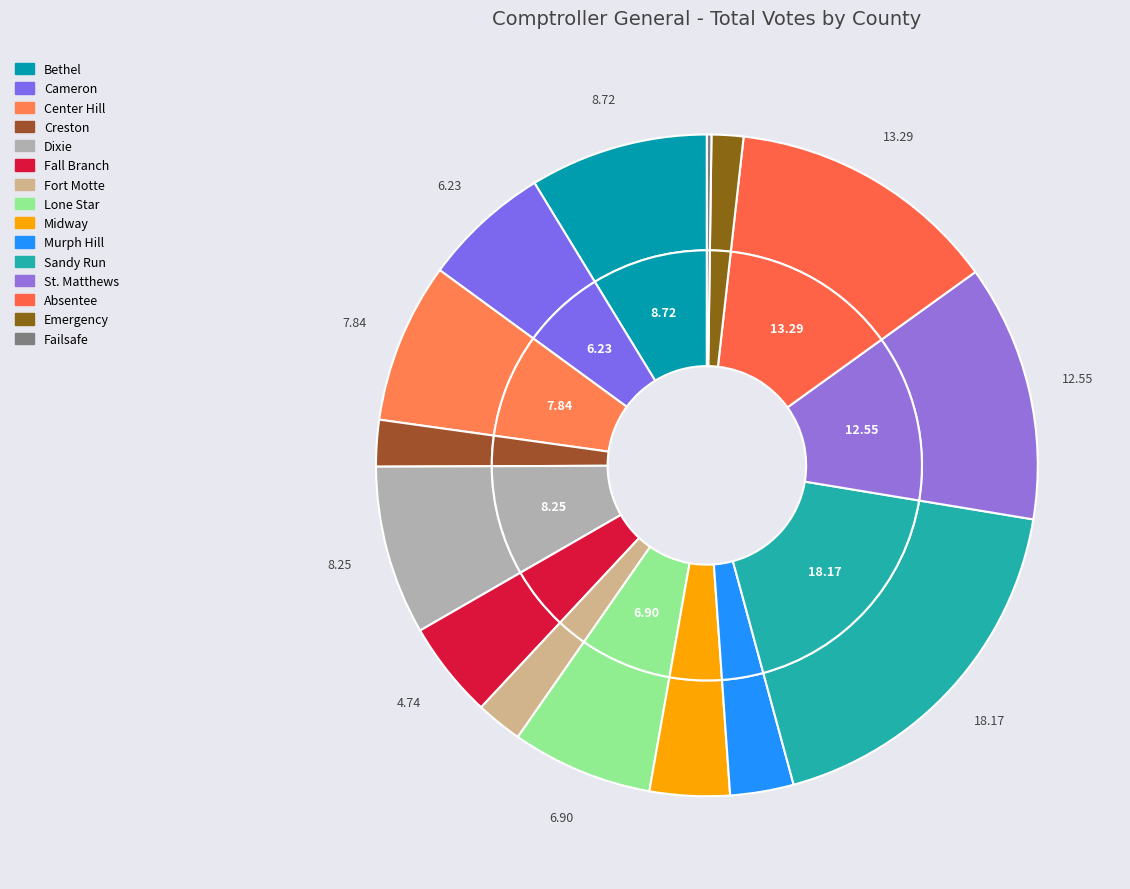

True or false: Fort Motte accounts for 8% of the total.

False